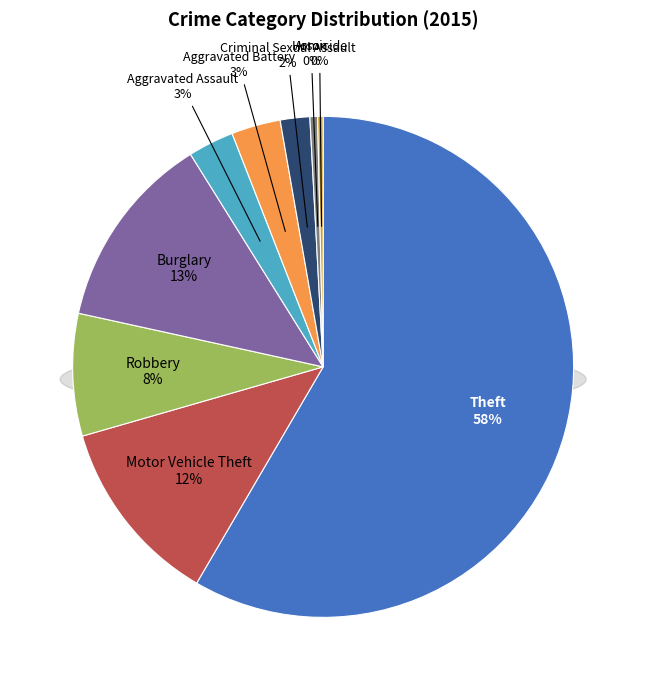

Combined, what portion of the pie is Burglary and Aggravated Assault?

15.6%